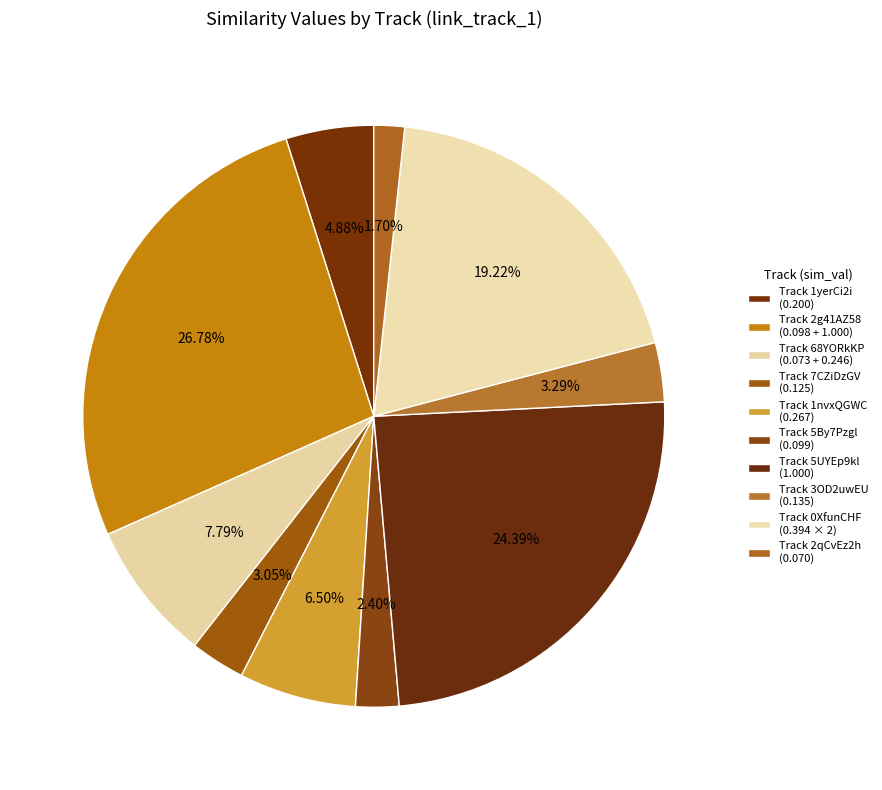

How many slices are in this pie chart?

10